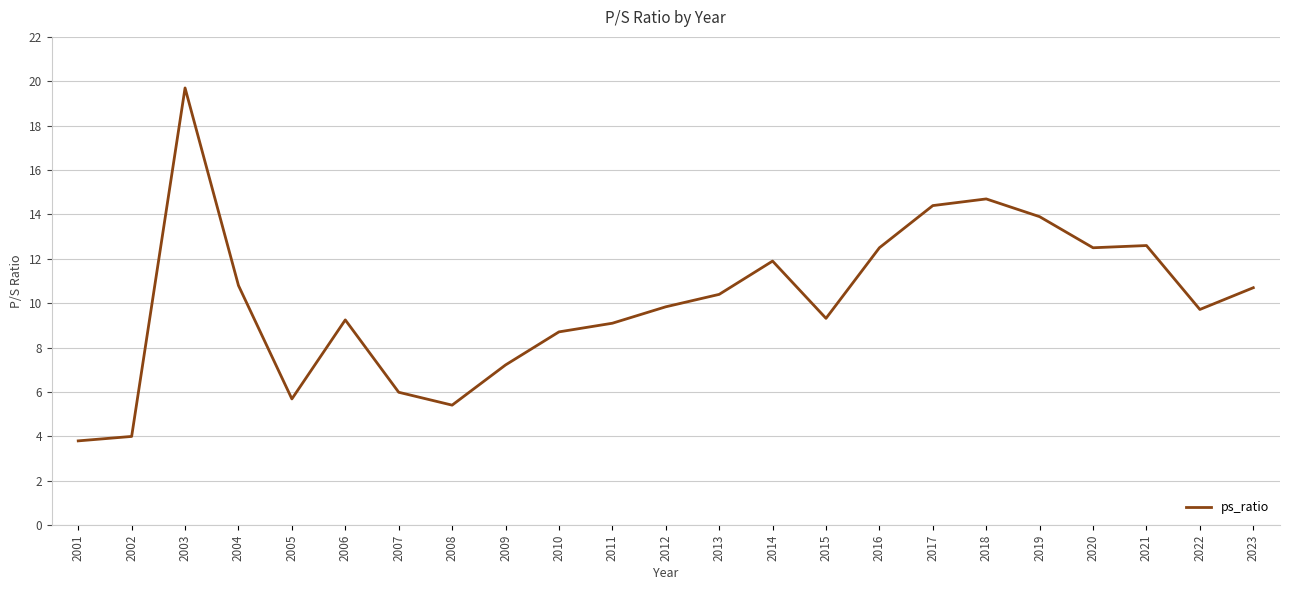

How many series are shown in this chart?

1